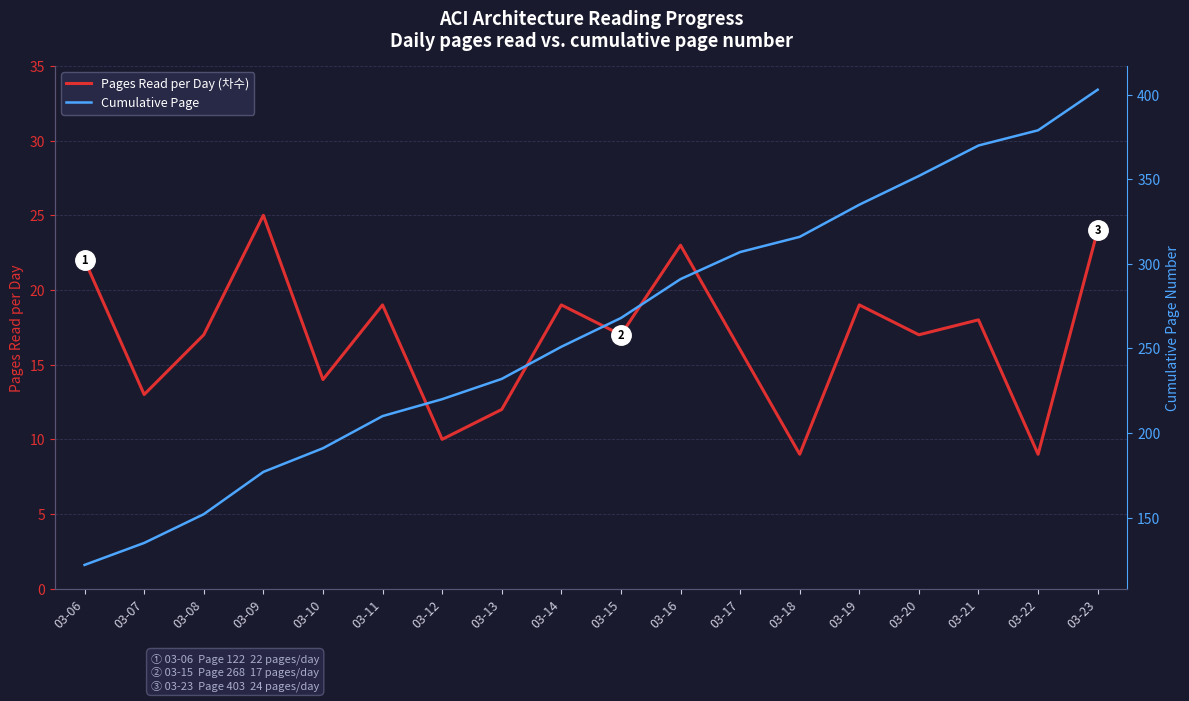

The Cumulative Page series shows 167 at 03-06. True or false?

False